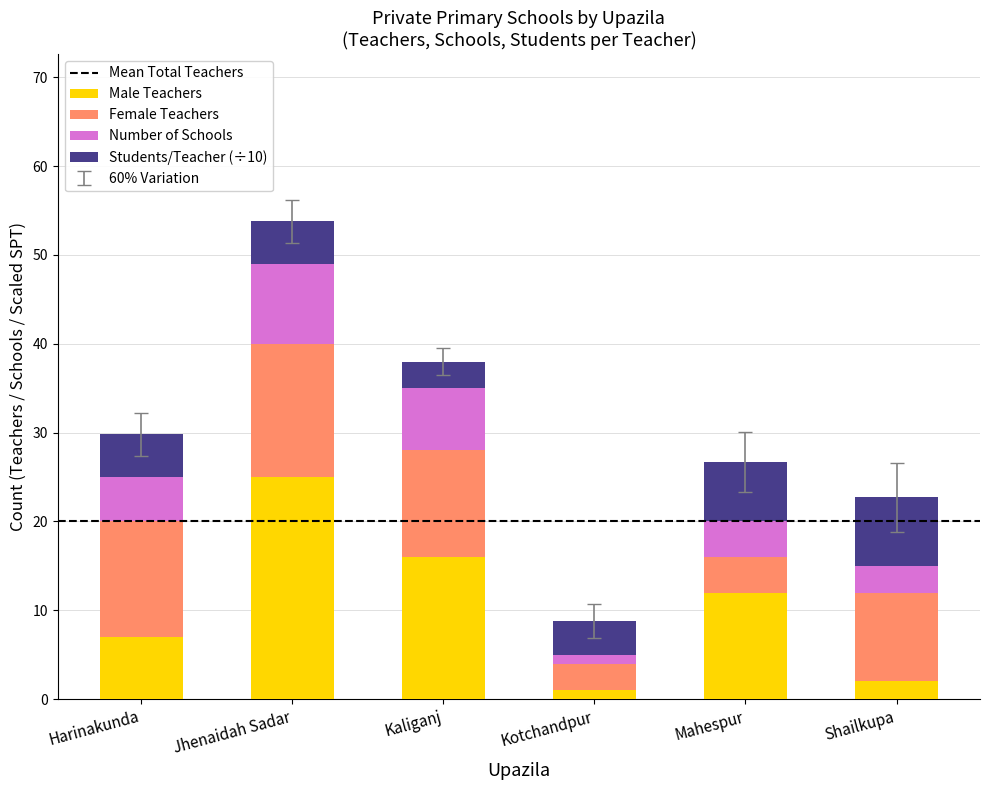

What is the difference between the second highest and minimum values in the Male Teachers series?

15.0